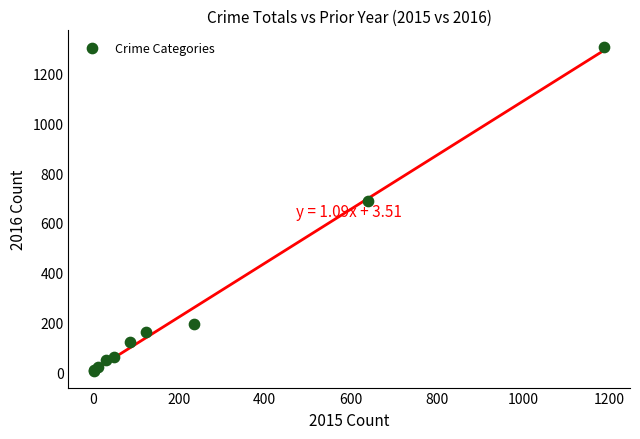

What Y value in the scatter plot is closest to 656?

689